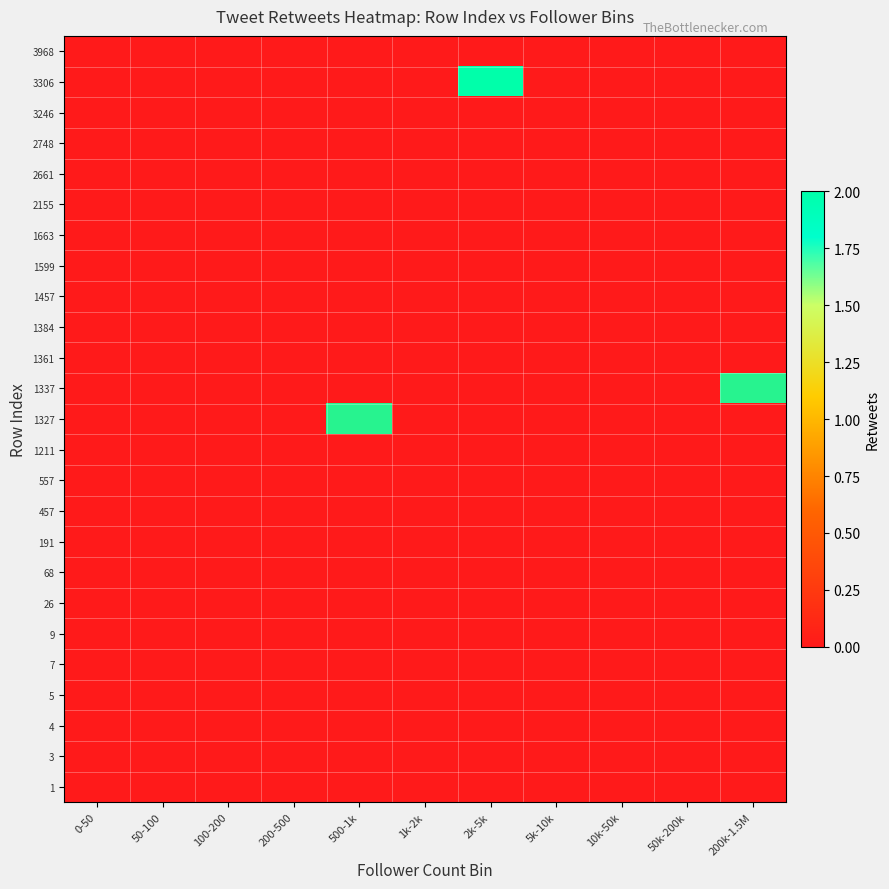

List the labels in order of 2661 value, smallest first.

0-50, 50-100, 100-200, 200-500, 500-1k, 1k-2k, 2k-5k, 5k-10k, 10k-50k, 50k-200k, 200k-1.5M